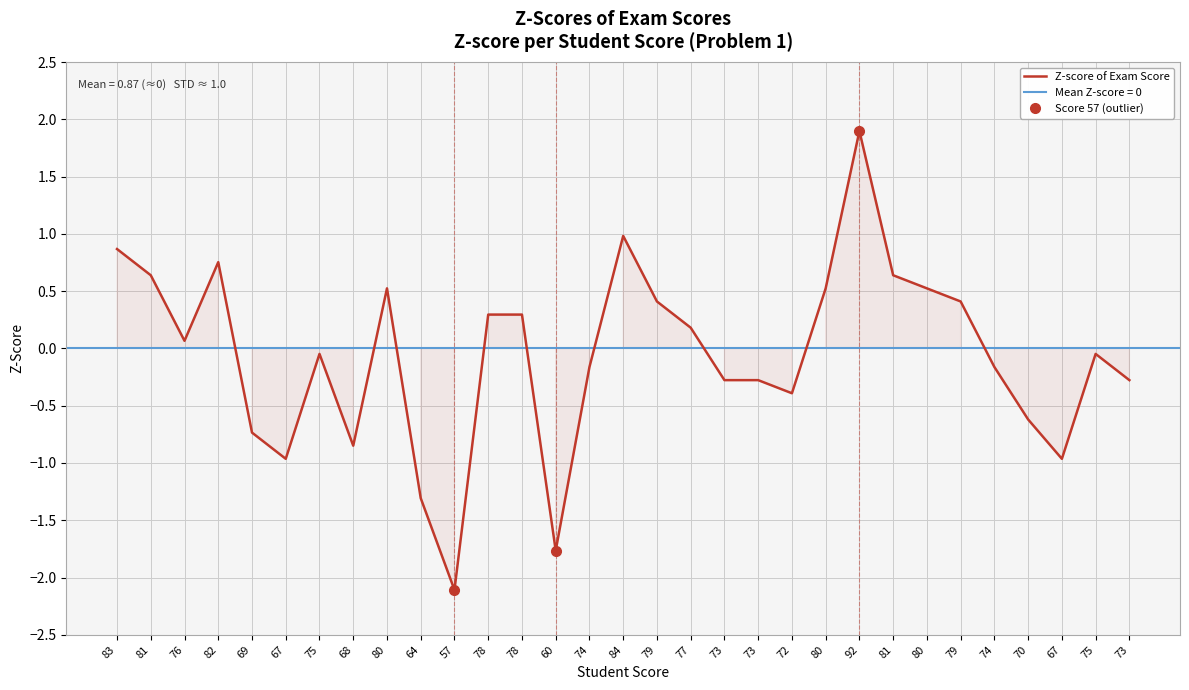

Which category has the lowest value across all series?

57